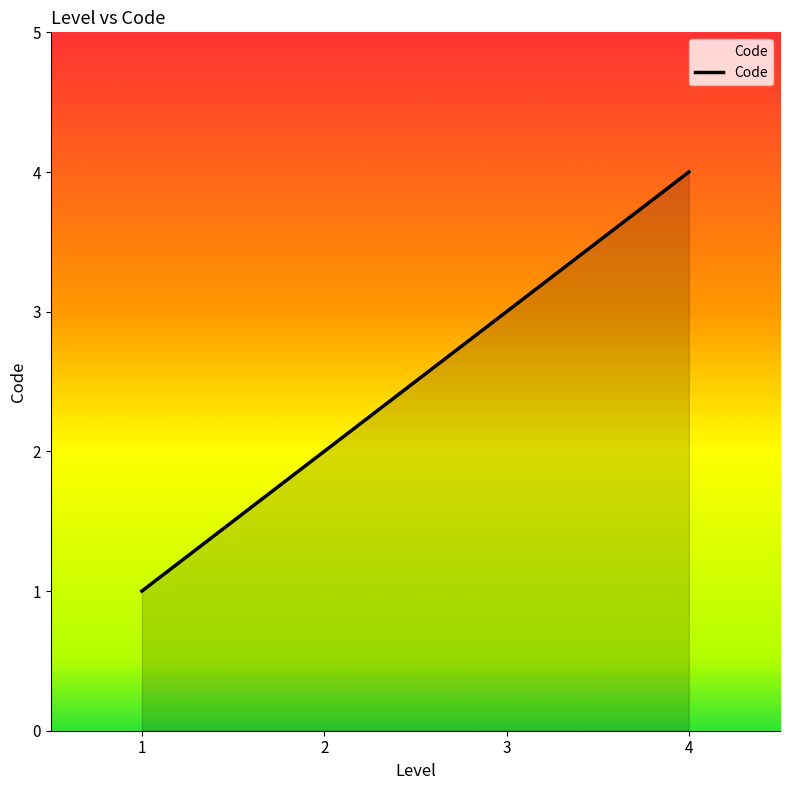

List the labels in order of value, smallest first.

1, 2, 3, 4